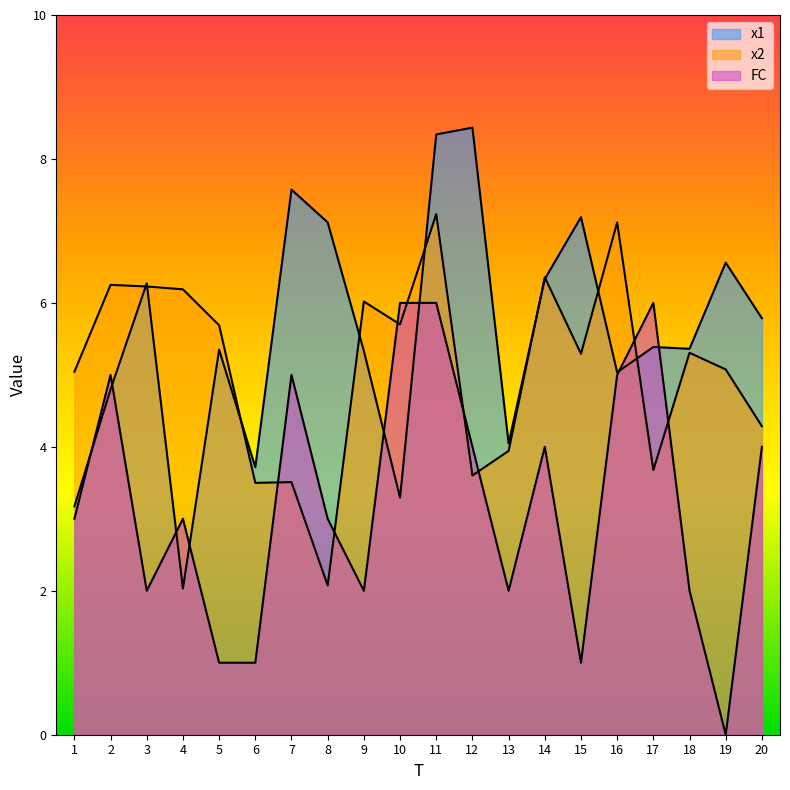

How many lines are shown in the chart?

3